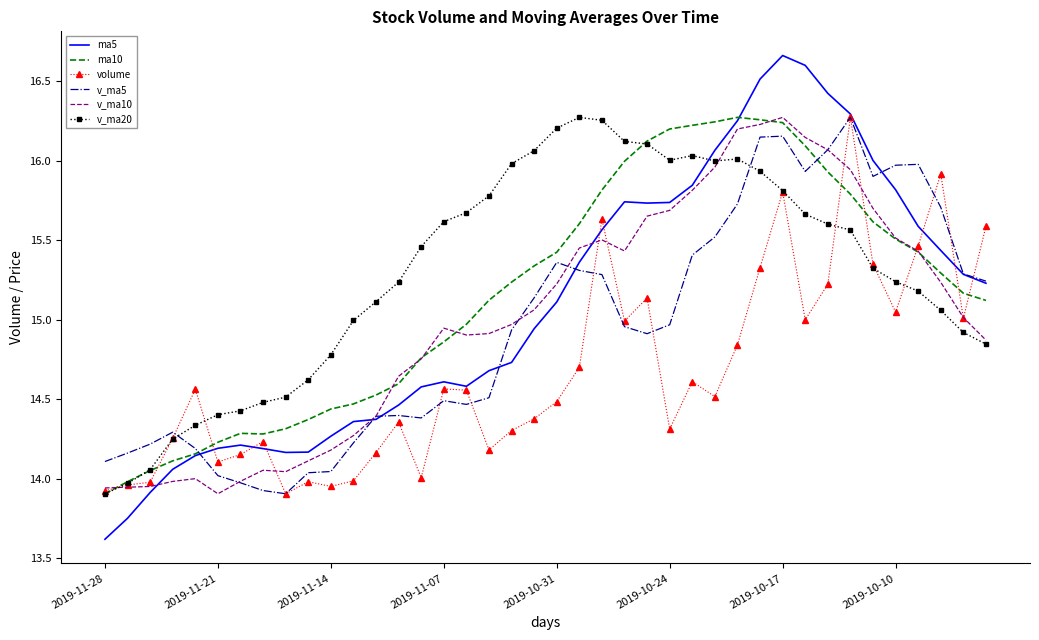

What is the minimum value shown in the chart?

13.6